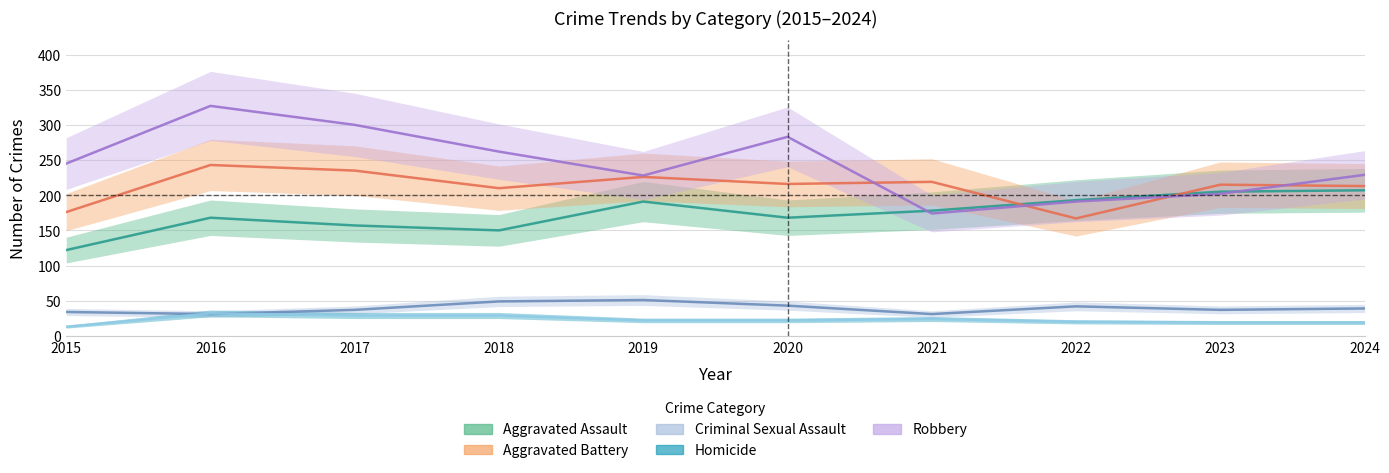

Which category has the highest value in the Homicide series?

2016